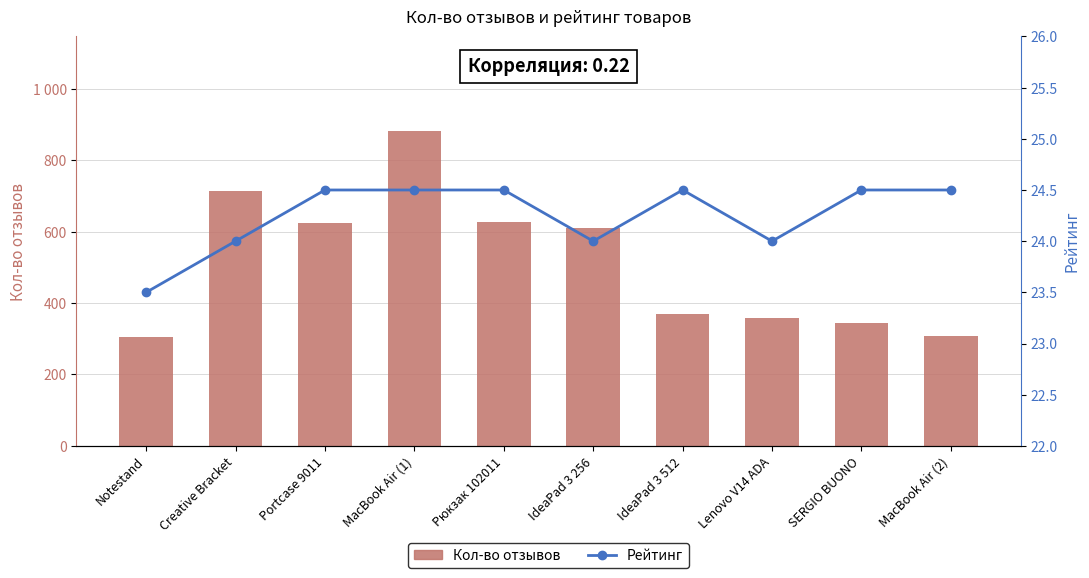

Where is Рейтинг nearest to the value 24?

Creative Bracket